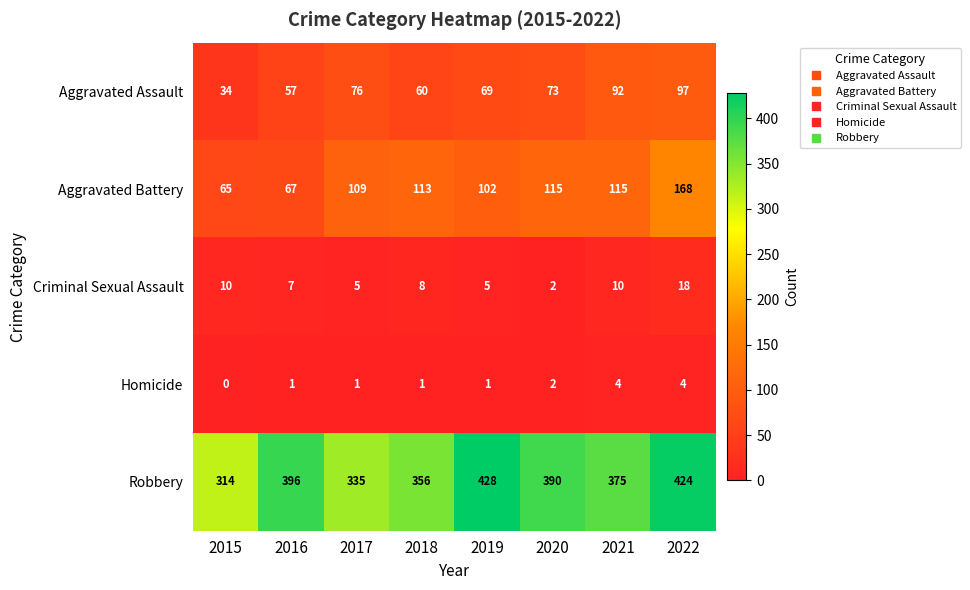

Which series has the largest range (max minus min)?

Robbery